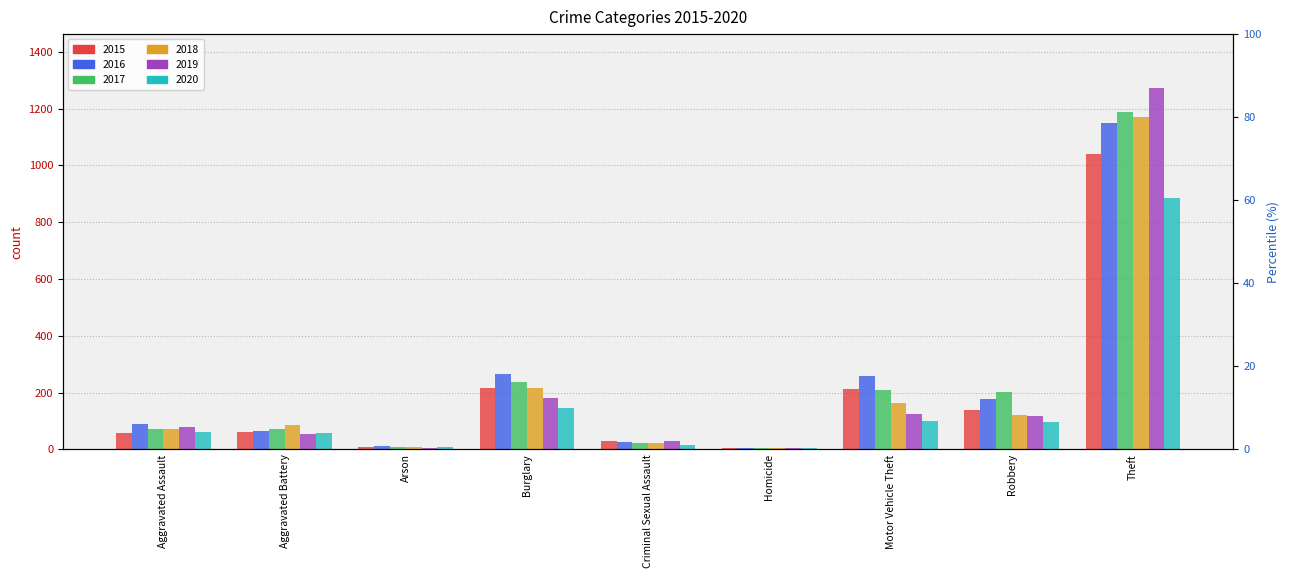

What are all the series names shown in the legend?

2015, 2016, 2017, 2018, 2019, 2020